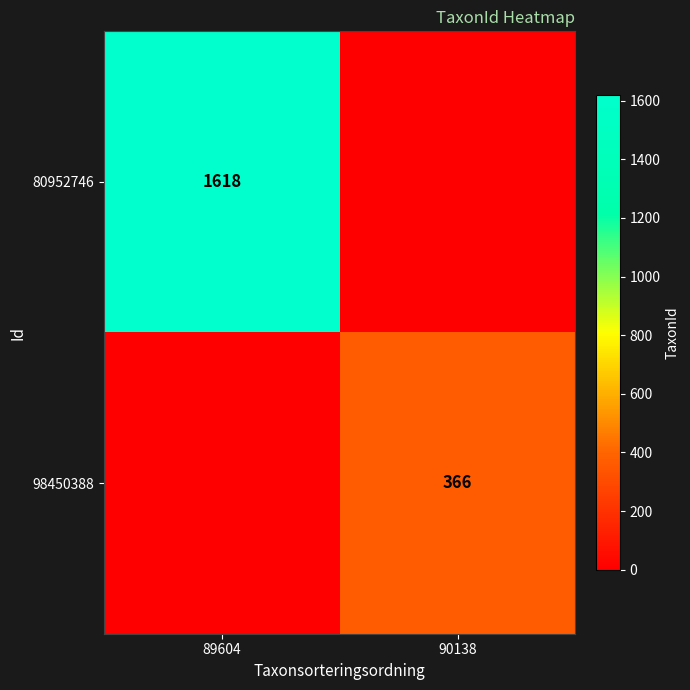

At how many categories does at least one series exceed 986?

1